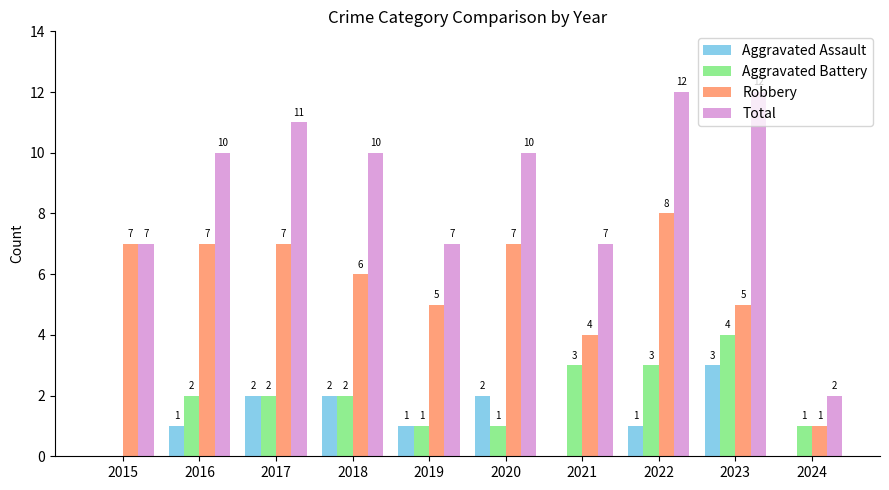

Does the chart contain stacked bars?

No